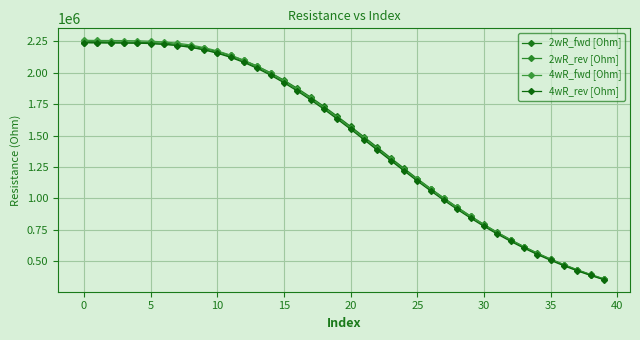

Count the number of categories in the chart.

40